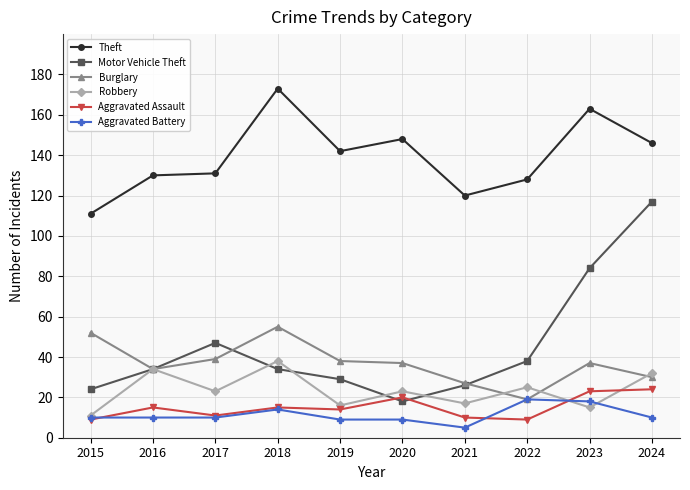

True or false: Theft and Robbery cross at least once.

False